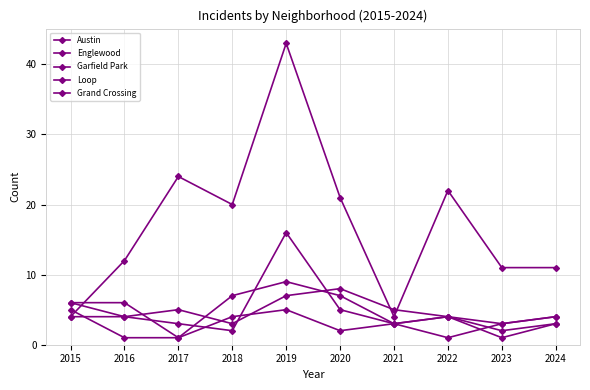

Which series ends up on top after the final intersection of Garfield Park and Austin?

Austin